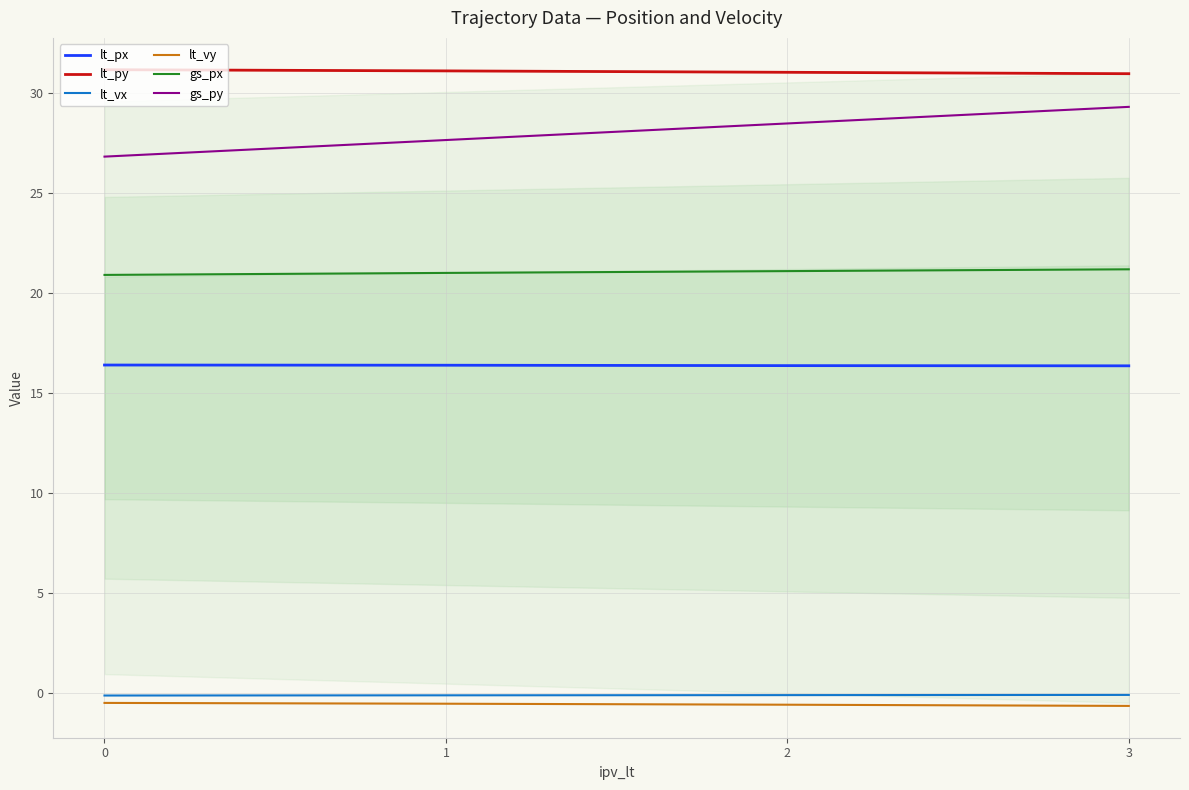

How many categories are shown in the chart?

4